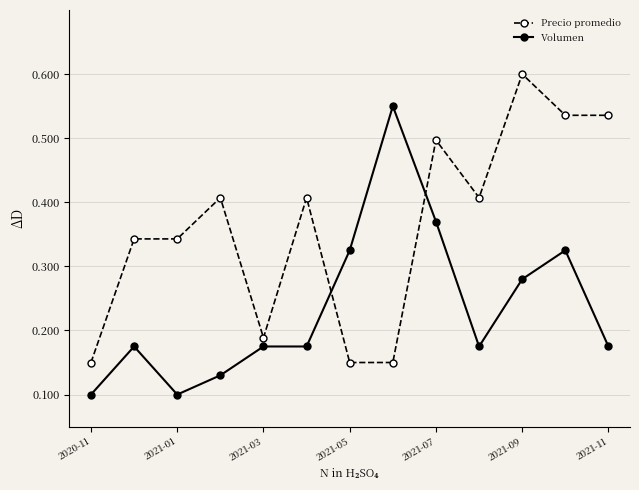

Rank the series by their maximum value, from highest to lowest.

Precio promedio, Volumen